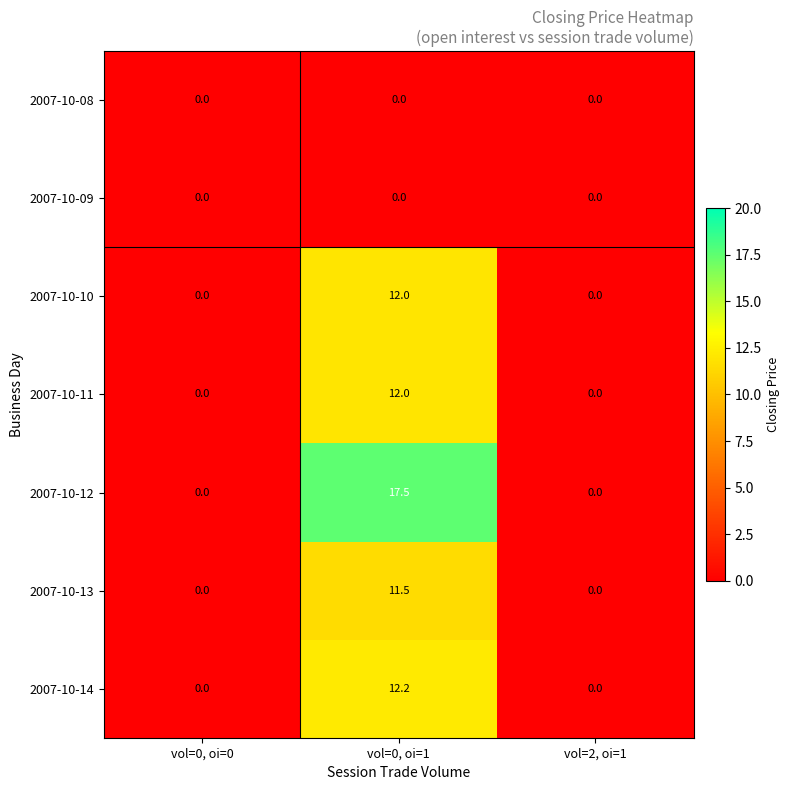

What is the greatest value displayed?

17.5